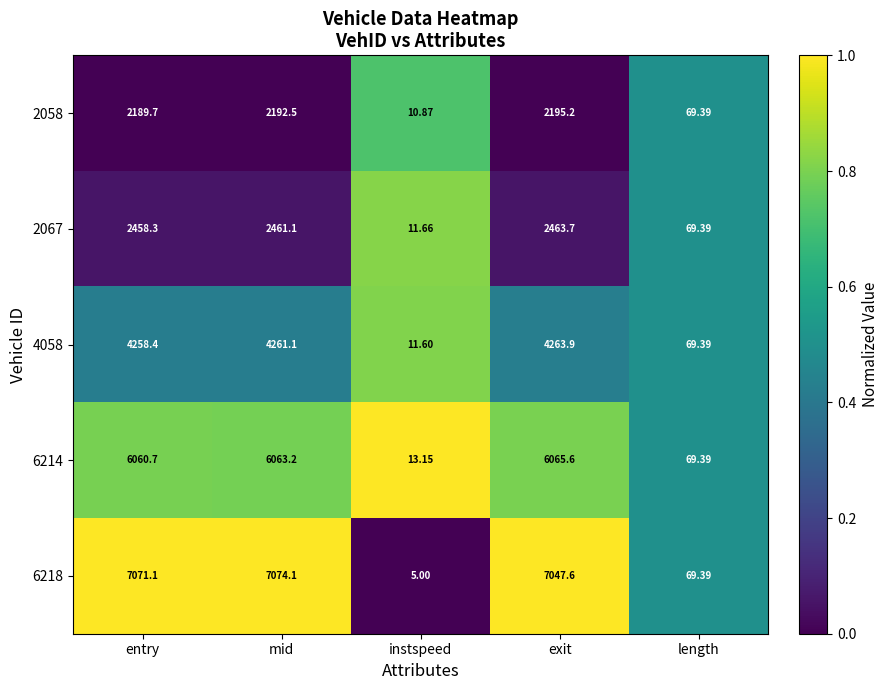

Which series has the largest range (max minus min)?

6218